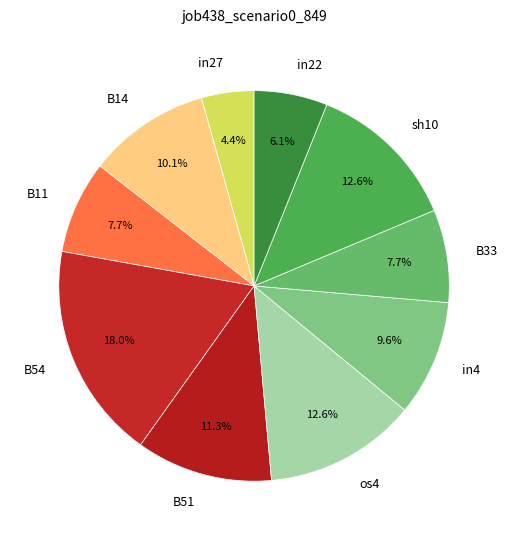

Does any single category account for the majority?

No